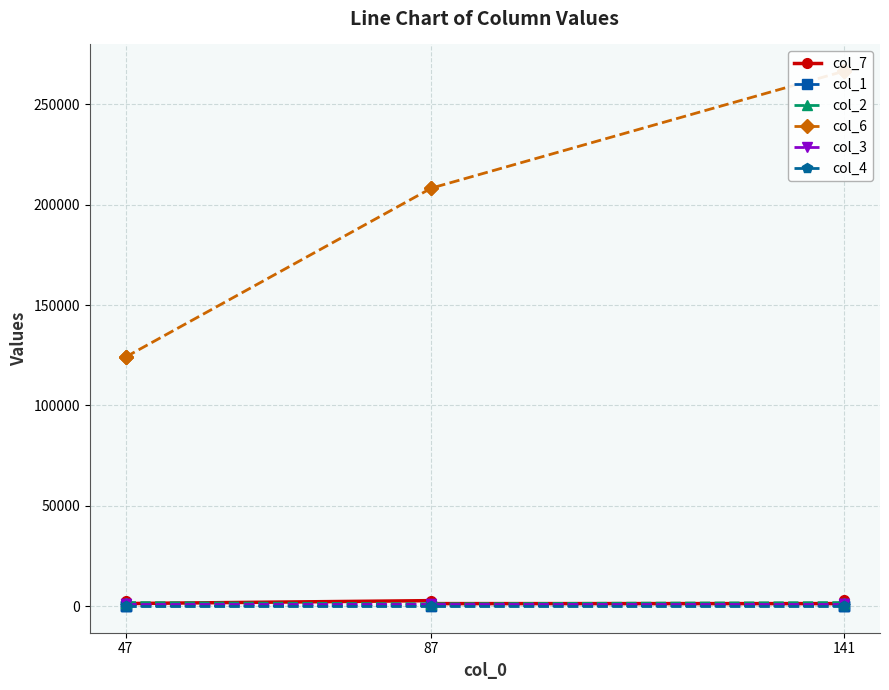

The value of col_6 at 47 is 166429. True or false?

False